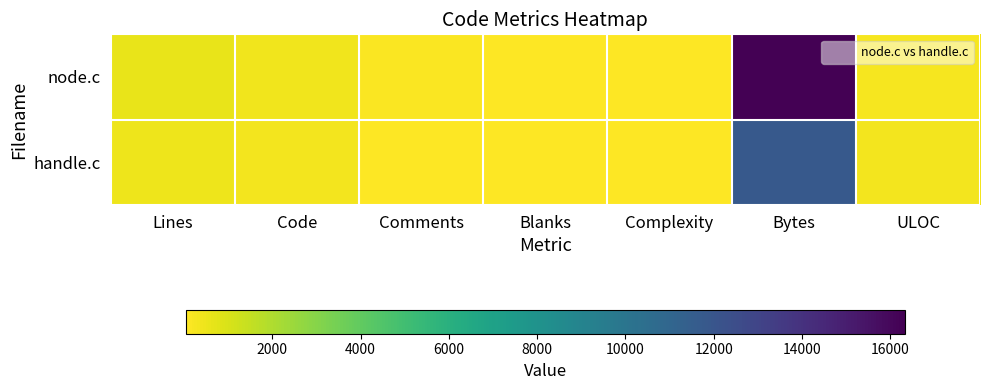

List the series in order of their peak value, highest first.

node.c, handle.c